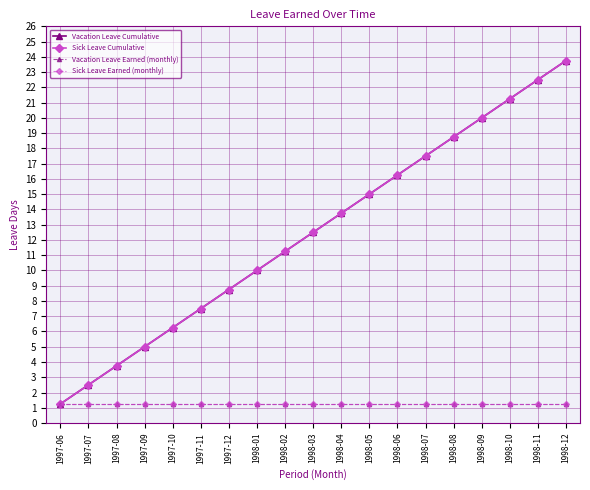

Which category has the highest value in the Sick Leave Earned (monthly) series?

1997-06